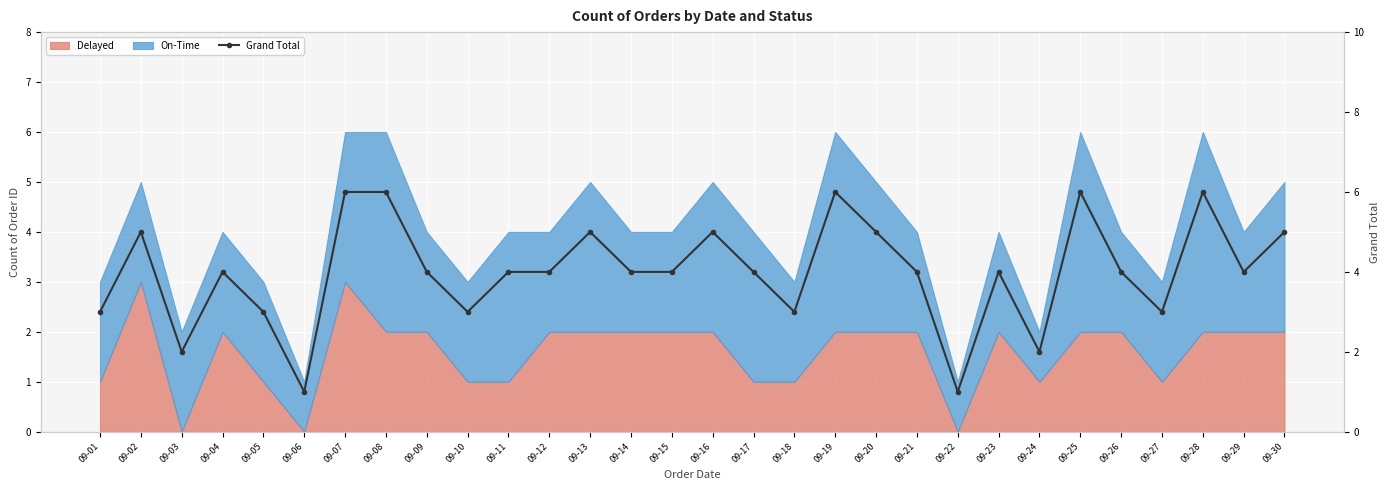

At which label is the value closest to 3?

09-01